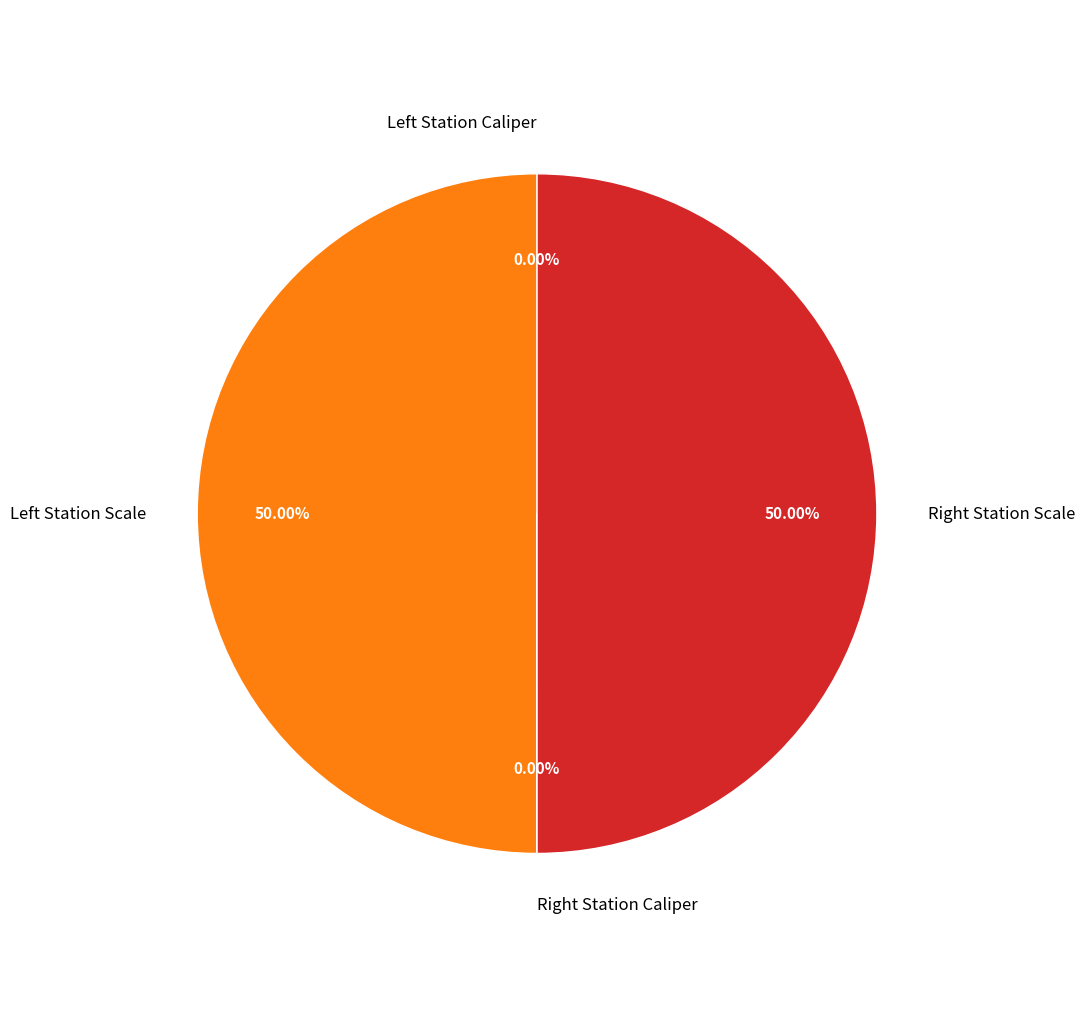

Which slice is the smallest?

Left Station Caliper